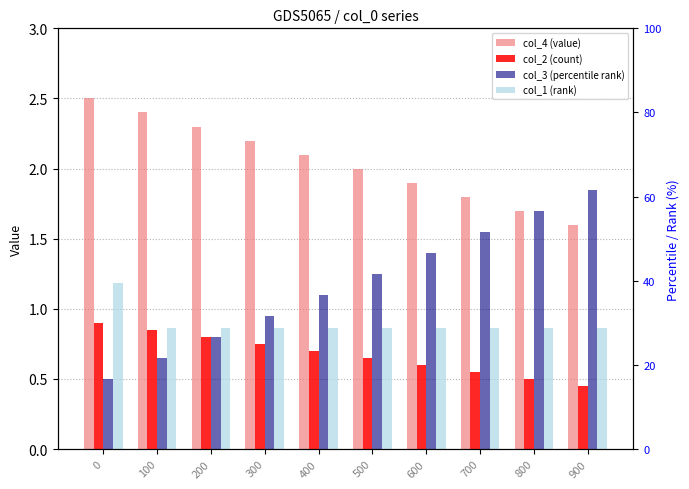

Reading right to left, transcribe all the data shown in this chart.

col_4 (value): 900=1.6	800=1.7	700=1.8	600=1.9	500=2.0	400=2.1	300=2.2	200=2.3	100=2.4	0=2.5
col_2 (count): 900=0.5	800=0.5	700=0.6	600=0.6	500=0.7	400=0.7	300=0.8	200=0.8	100=0.8	0=0.9
col_3 (percentile rank): 900=1.9	800=1.7	700=1.6	600=1.4	500=1.2	400=1.1	300=0.9	200=0.8	100=0.7	0=0.5
col_1 (rank): 900=0.9	800=0.9	700=0.9	600=0.9	500=0.9	400=0.9	300=0.9	200=0.9	100=0.9	0=1.2